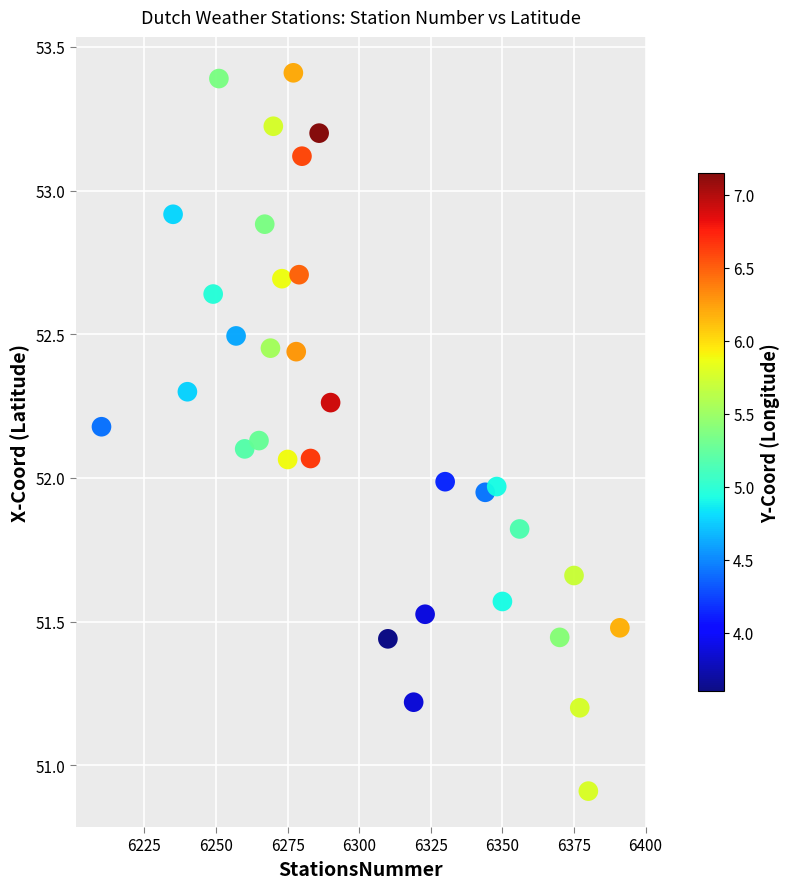

What is the range of X values (max minus min)?

181.0